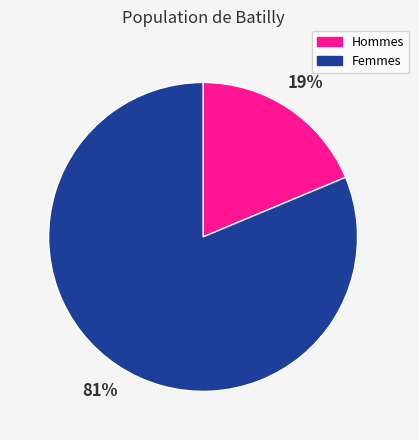

Does Femmes represent more than half of the total?

Yes